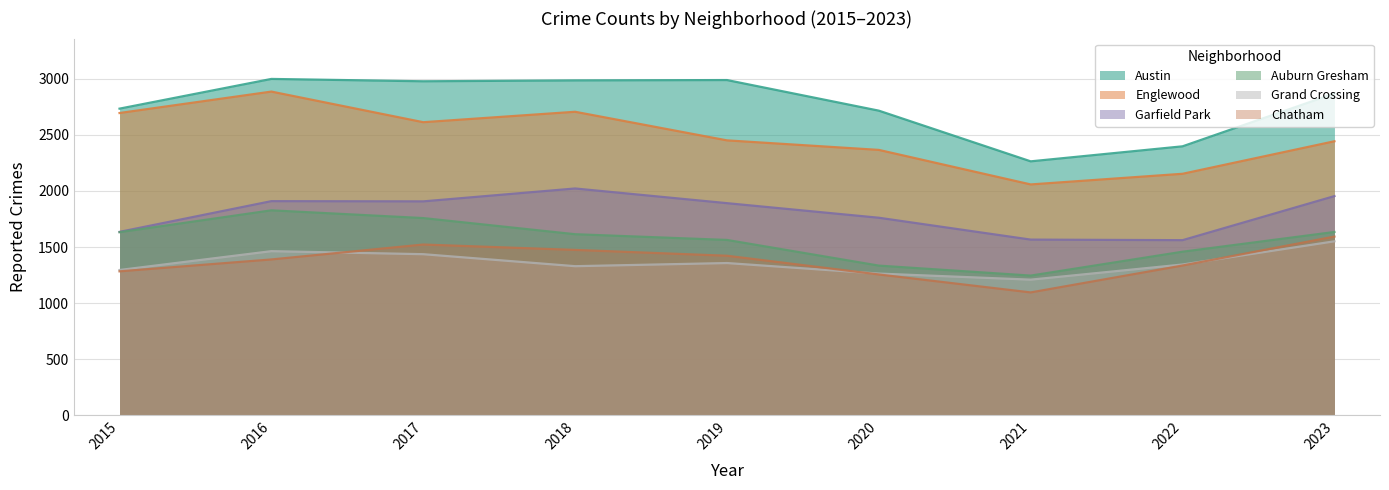

What is the highest value of the Englewood series?

2886